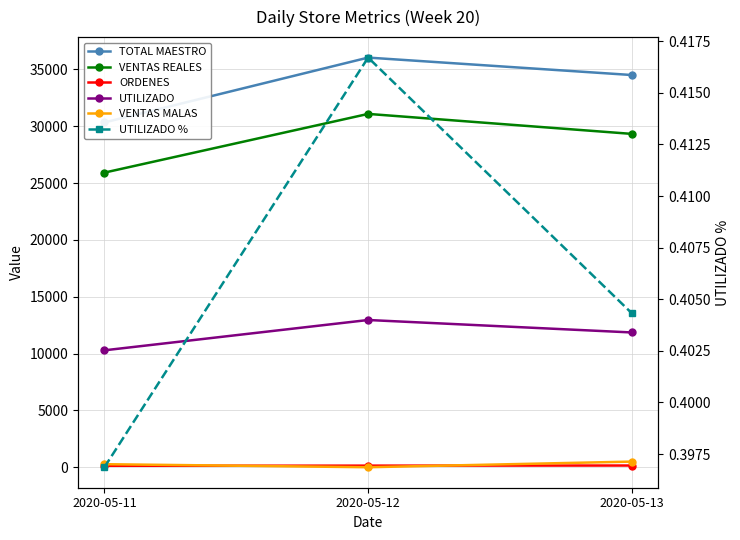

What is the value of the UTILIZADO % point at the 2nd from the left?

0.4